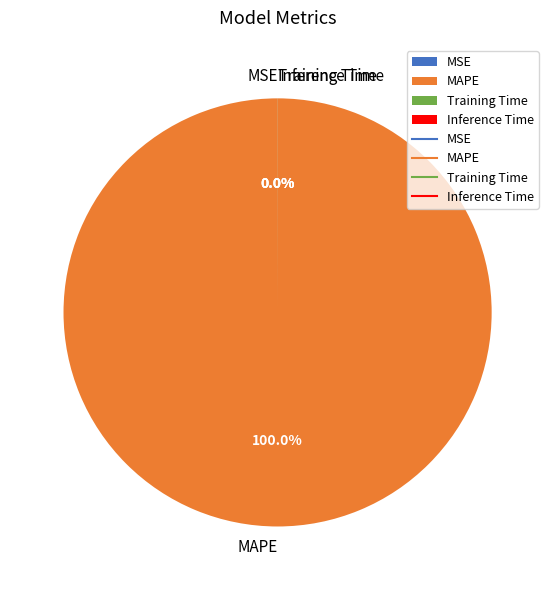

Which category has the biggest portion of the pie?

MAPE